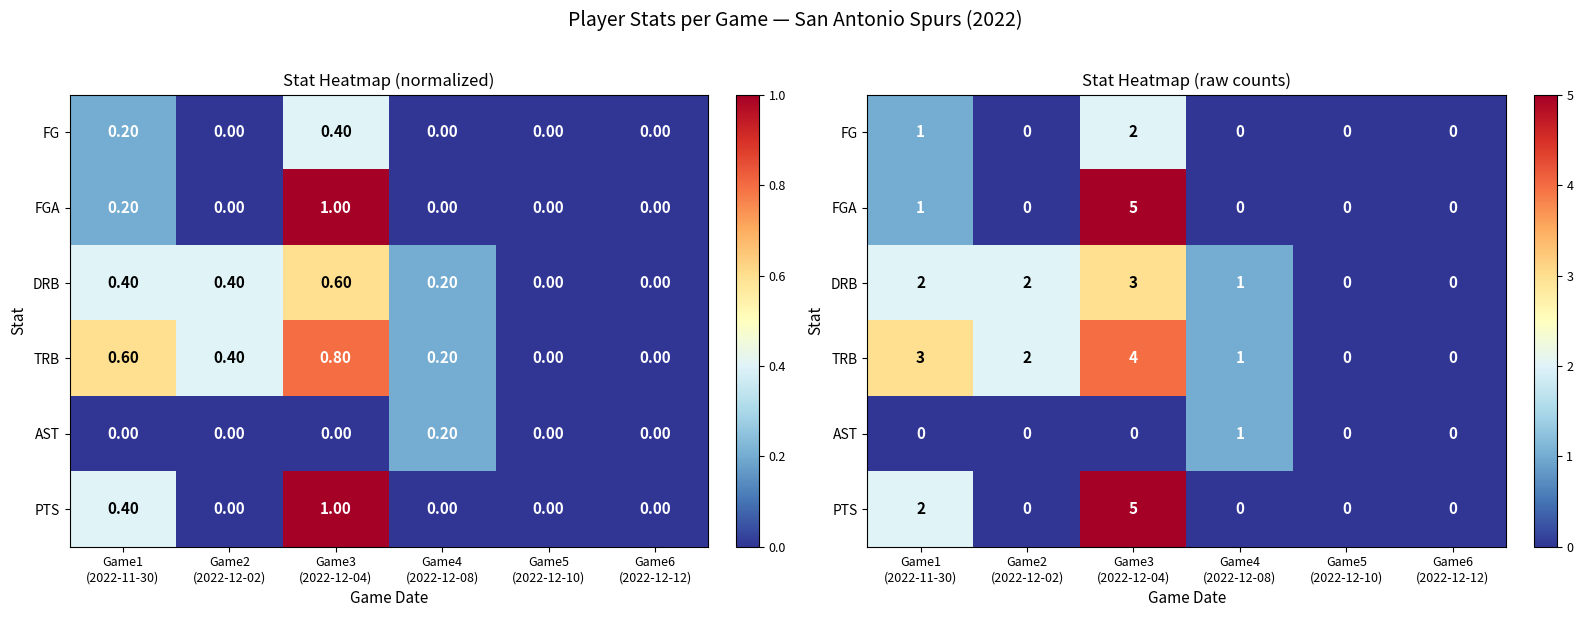

What is the difference between the maximum and minimum values in the FGA series?

5